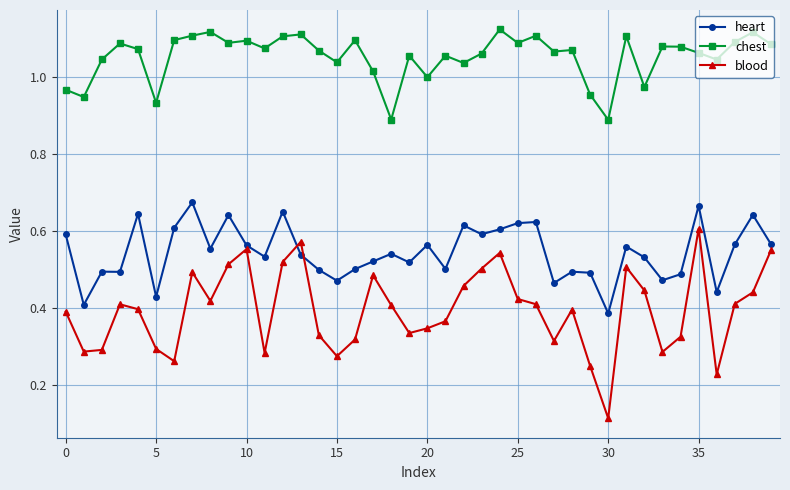

Rank the series by their maximum value, from lowest to highest.

blood, heart, chest